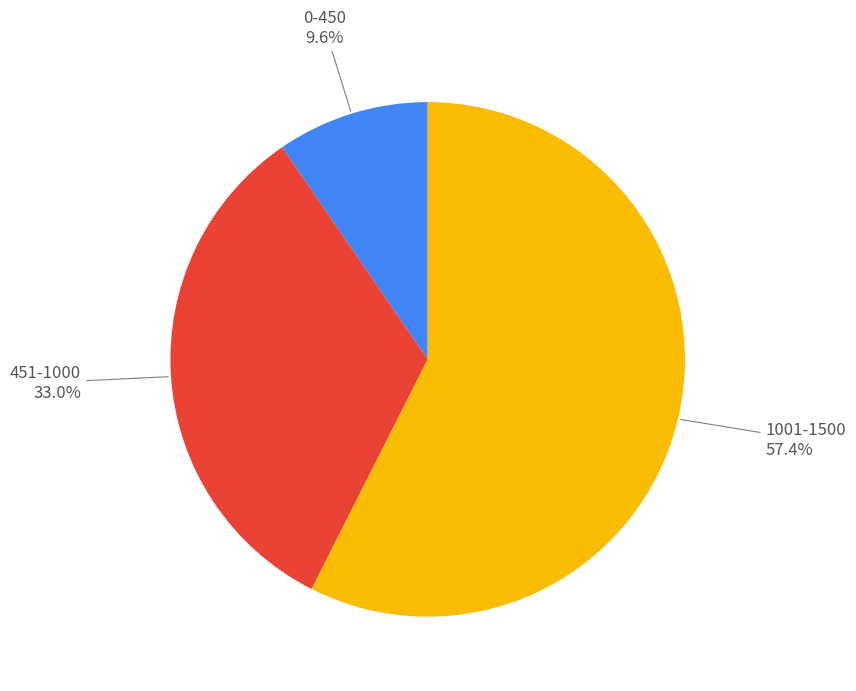

Combined, do 451-1000 and 1001-1500 account for over 50%?

Yes